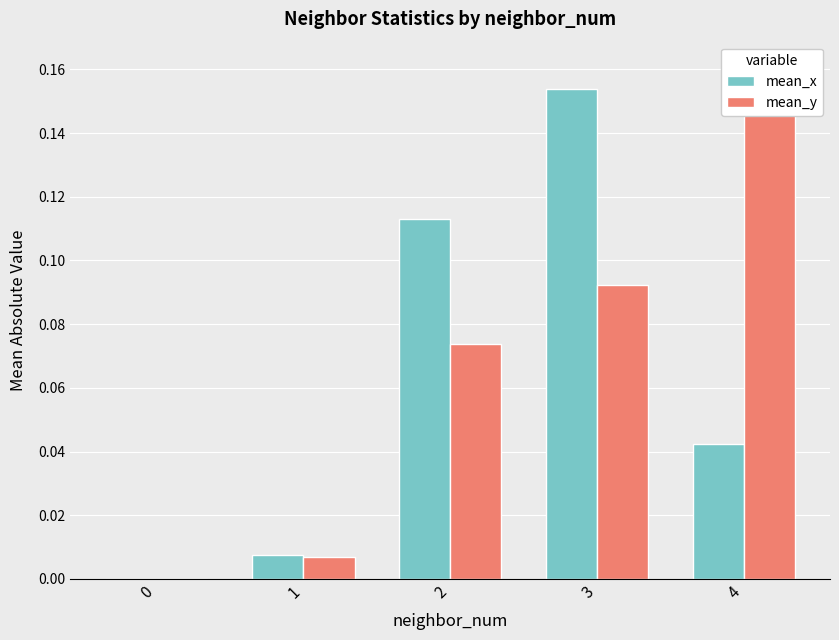

List the labels in order of mean_y value, largest first.

4, 3, 2, 1, 0